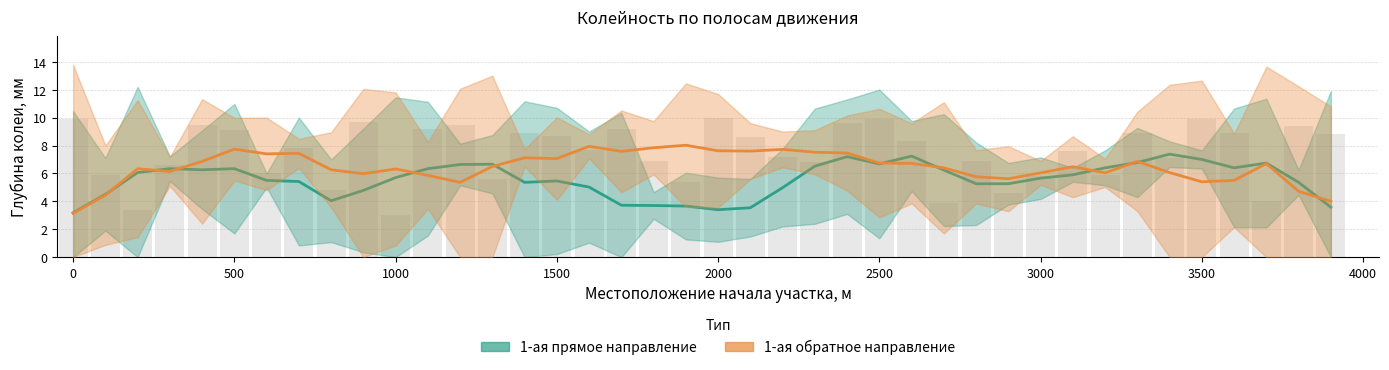

Rank the series by their maximum value, from highest to lowest.

1-ая обратное направление, 1-ая прямое направление